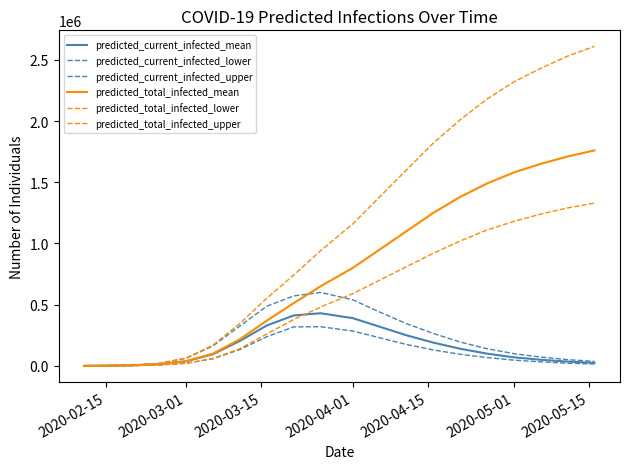

Is this an area chart (filled region under the line)?

No